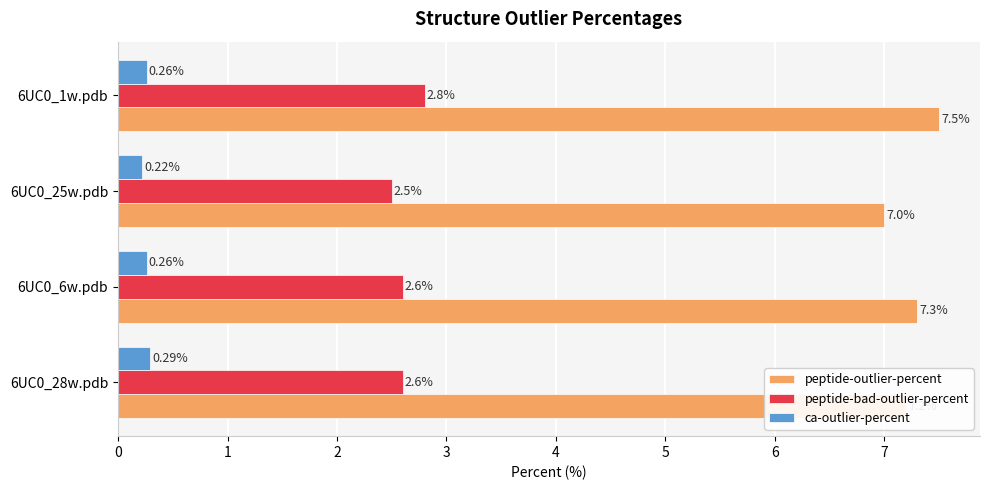

Rank the categories by peptide-outlier-percent value from highest to lowest.

6UC0_1w.pdb, 6UC0_6w.pdb, 6UC0_28w.pdb, 6UC0_25w.pdb